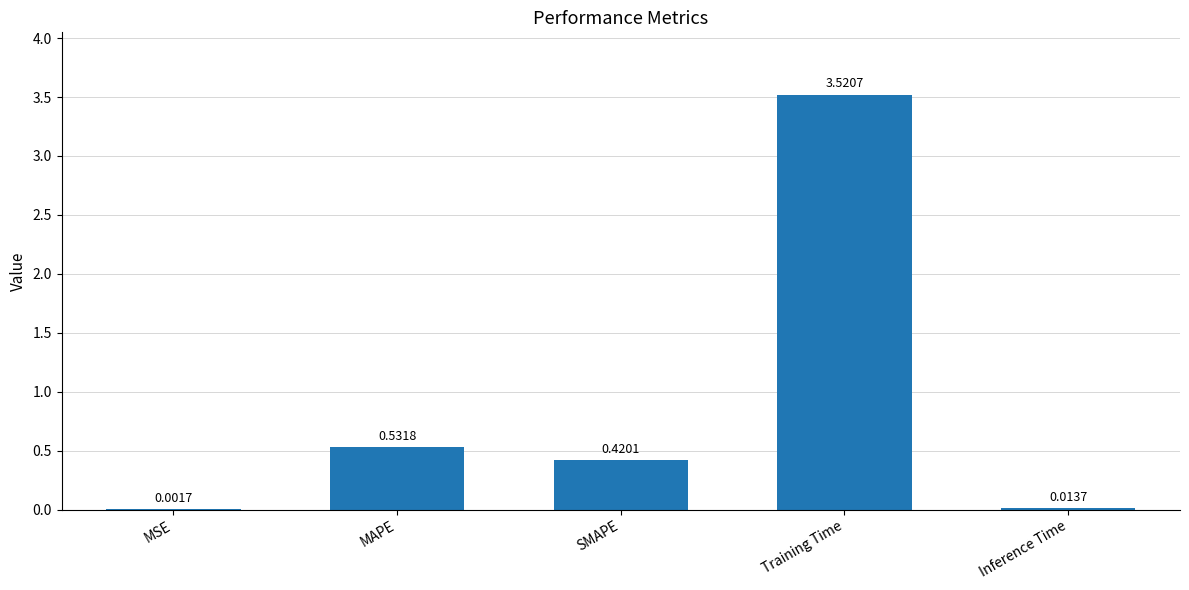

Which label corresponds to the largest value in the chart?

Training Time